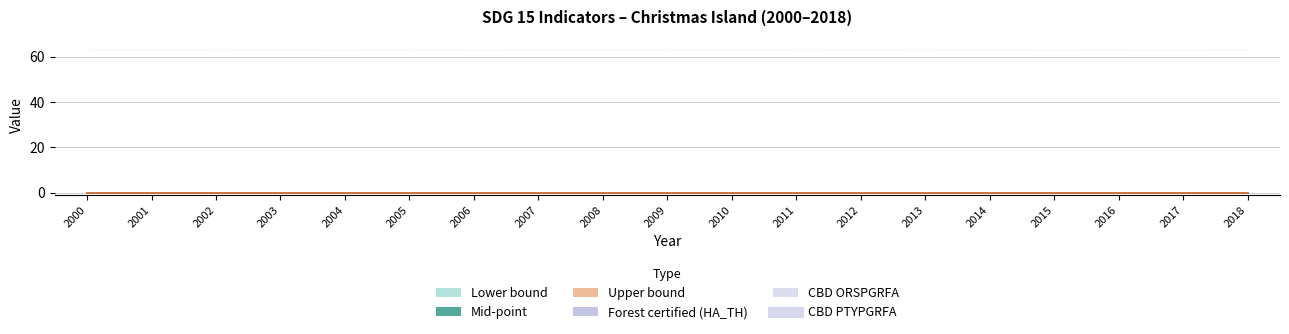

Which series has the largest range (max minus min)?

Lower bound